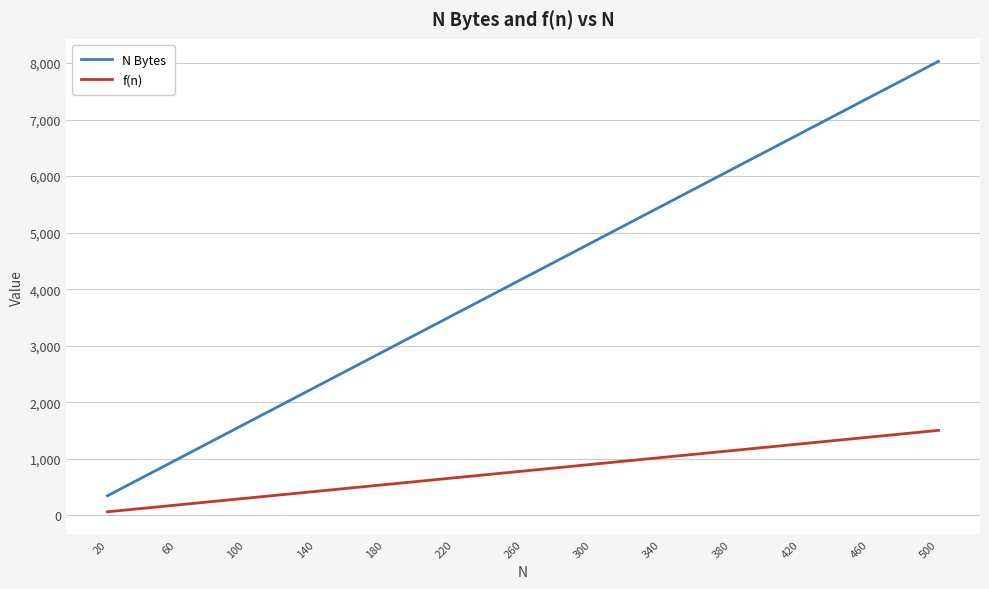

Which series has the largest total across all categories?

N Bytes